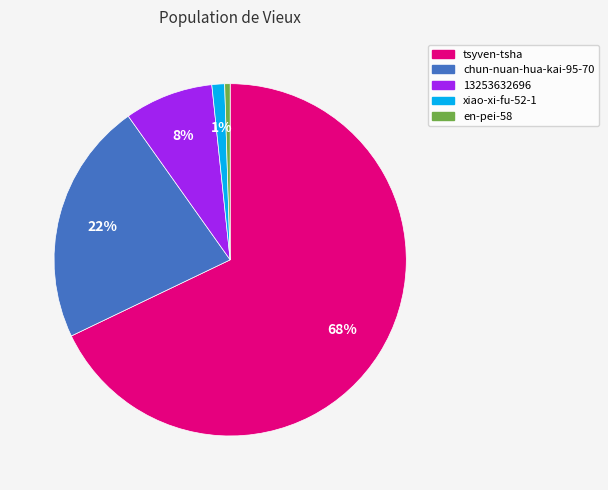

To the nearest percent, what percentage of the pie is chun-nuan-hua-kai-95-70?

22%